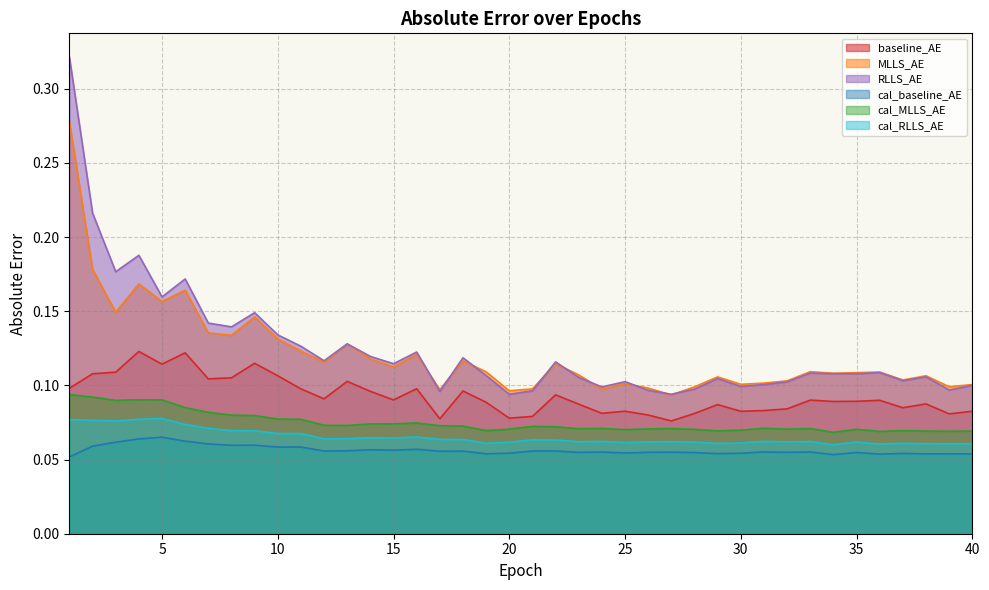

What are all the series names shown in the legend?

baseline_AE, MLLS_AE, RLLS_AE, cal_baseline_AE, cal_MLLS_AE, cal_RLLS_AE